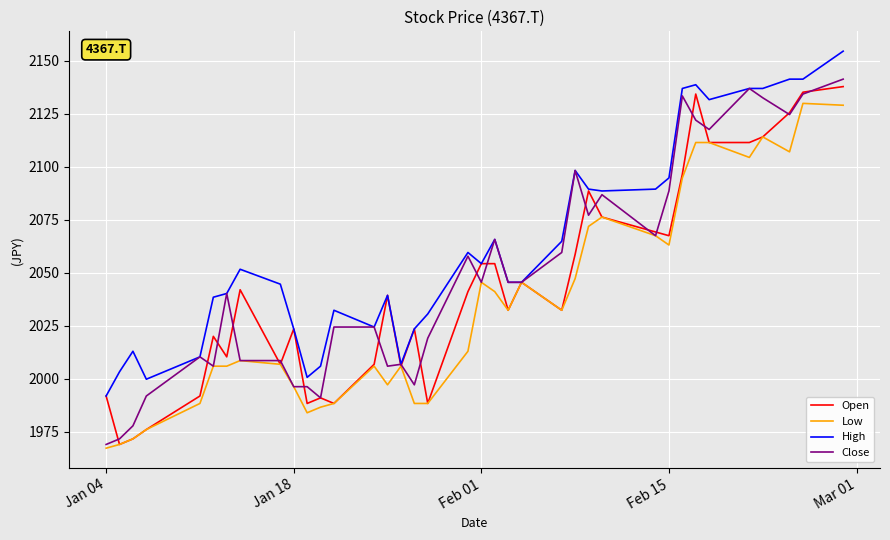

What is the greatest value displayed?

2154.6